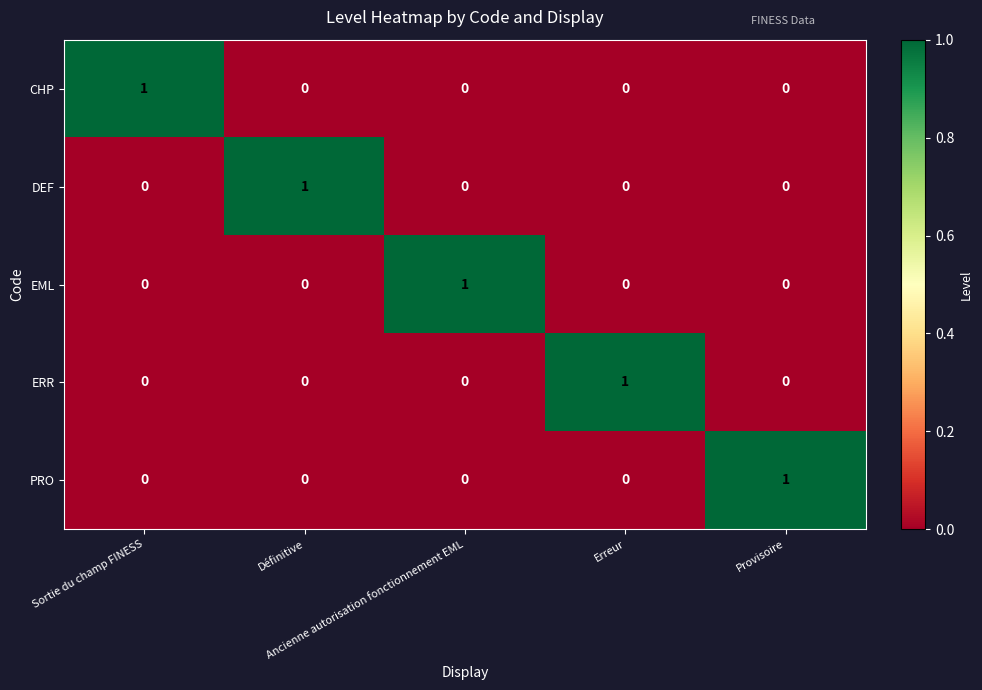

At how many categories does at least one series exceed 0?

5